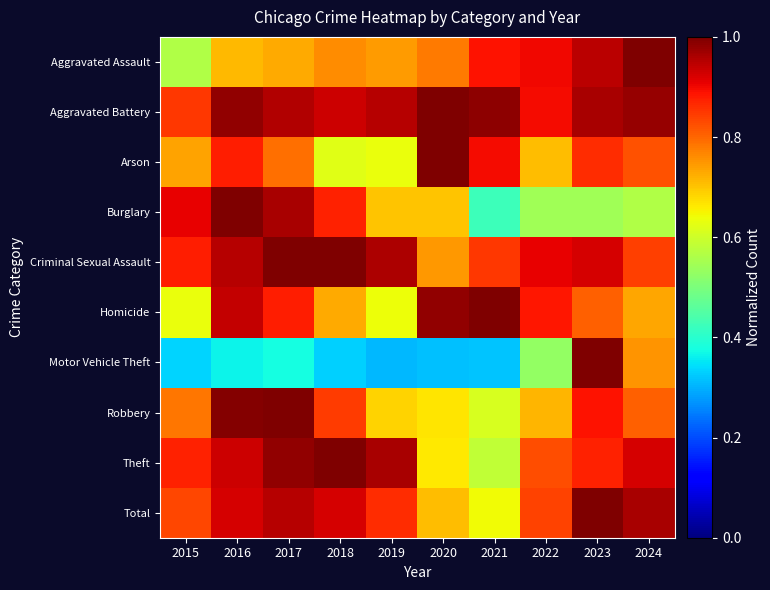

Which has a higher value, 2017 or 2020?

2020